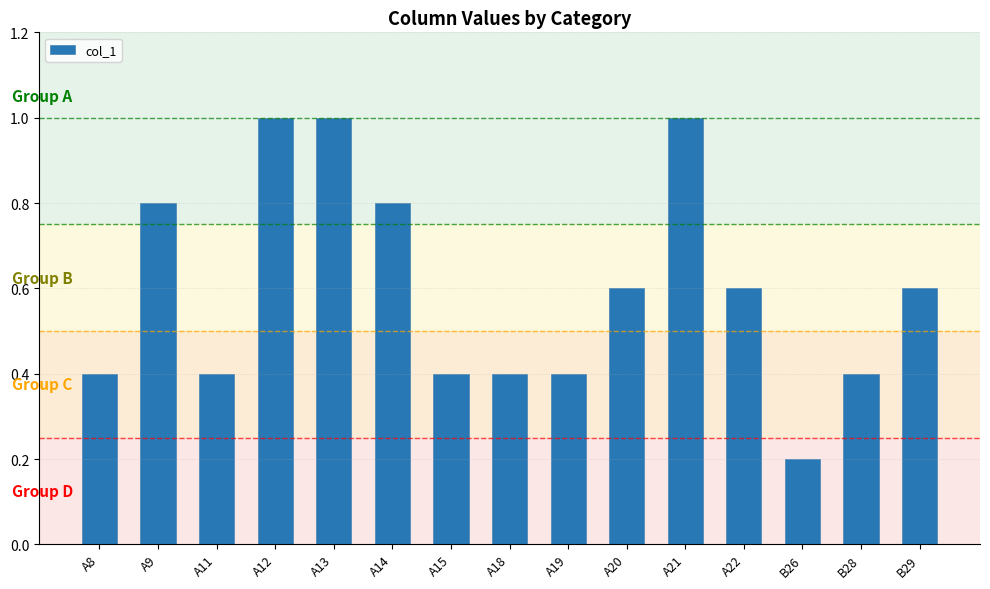

What position from the right is A13?

11